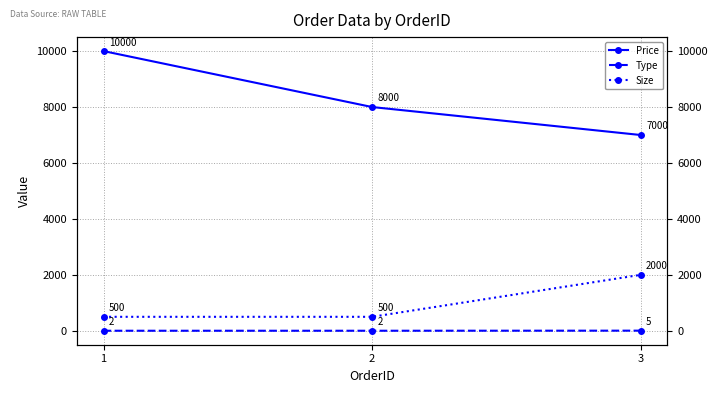

Reading left to right, transcribe all the data shown in this chart.

Price: 1=10000	2=8000	3=7000
Type: 1=2	2=2	3=5
Size: 1=500	2=500	3=2000